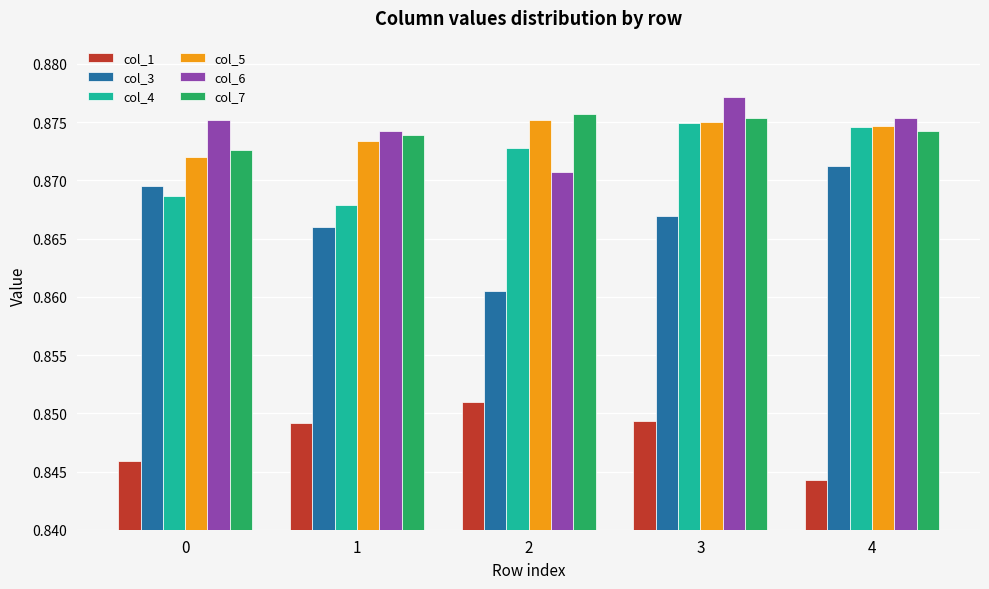

How many col_7 values are between 0 and 1?

5